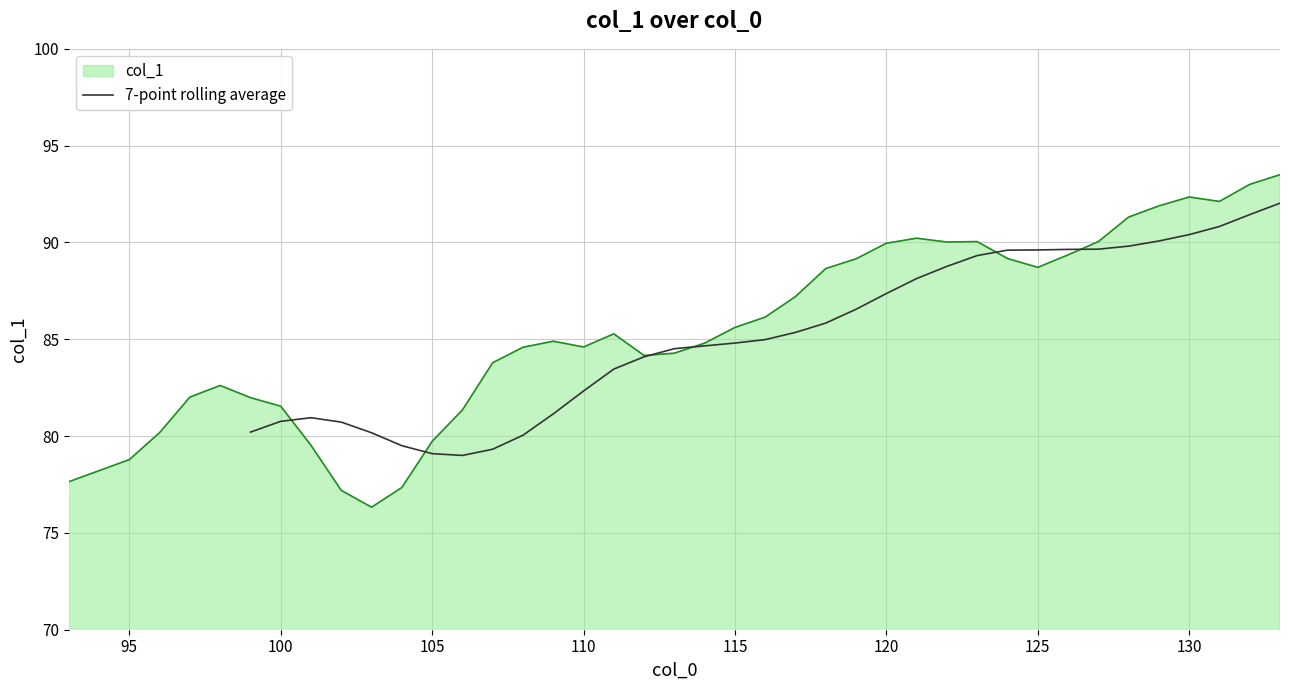

Is it true that 7-point rolling average equals 133.5 at 115?

False